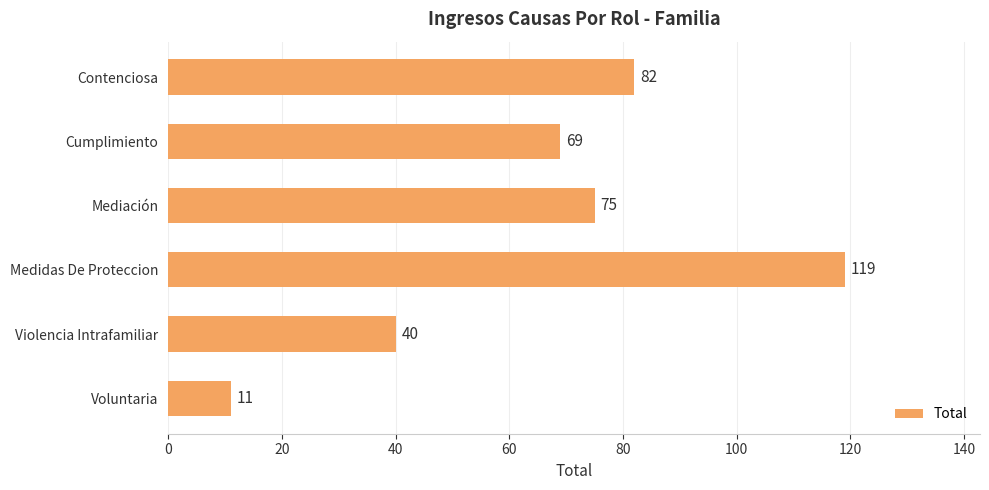

What is the difference between the values at Cumplimiento and Violencia Intrafamiliar?

29